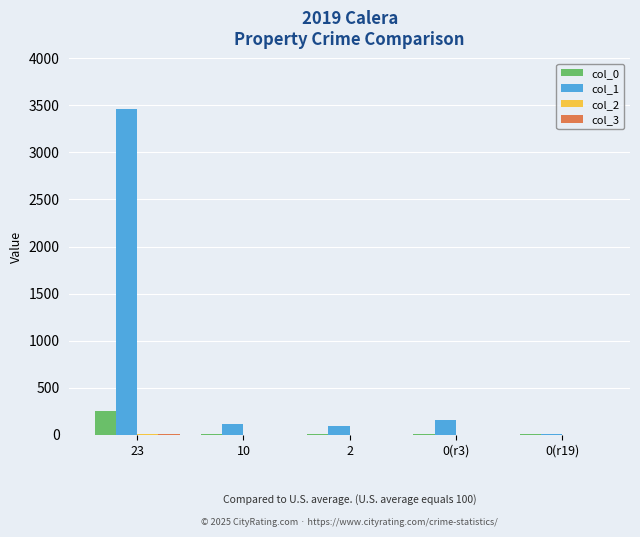

What is the total value across all series at 0(r3)?

165